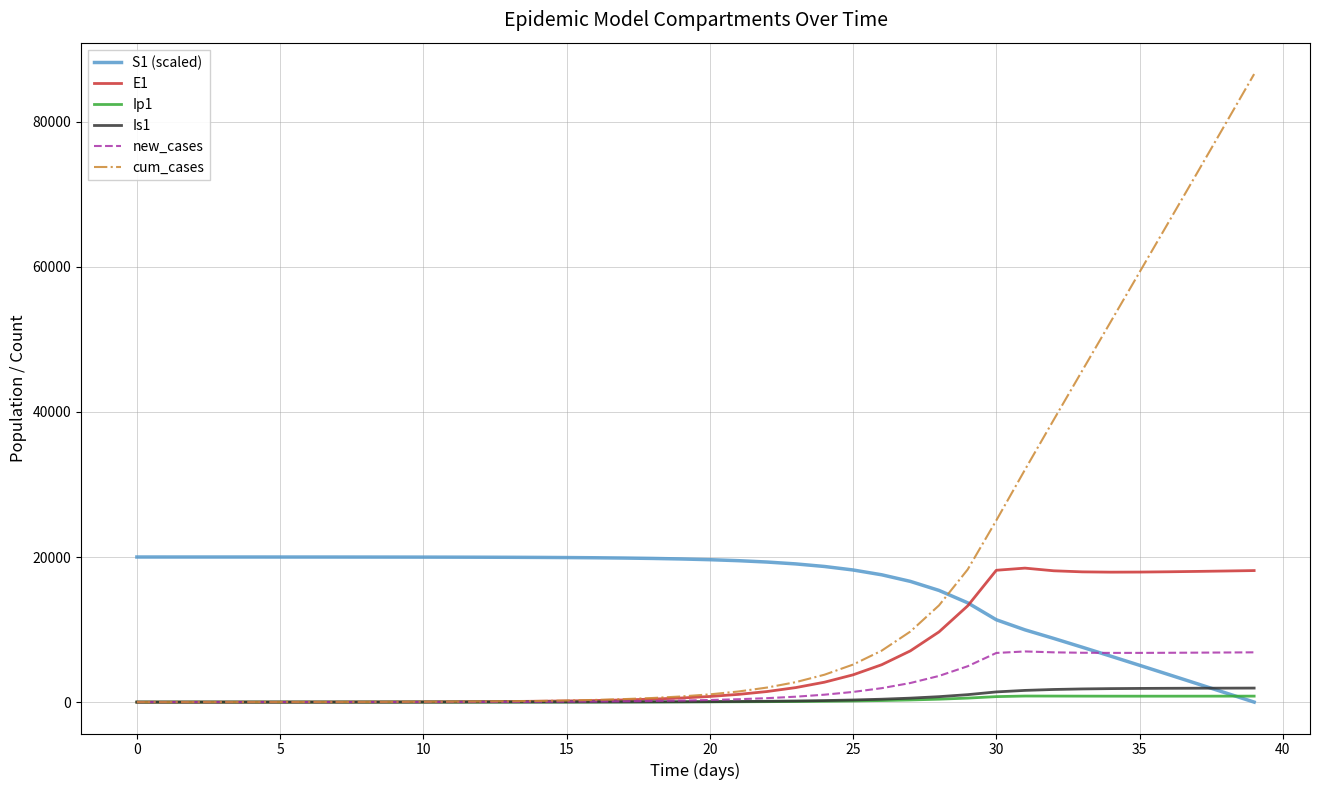

What is the maximum value shown in the chart?

86570.0